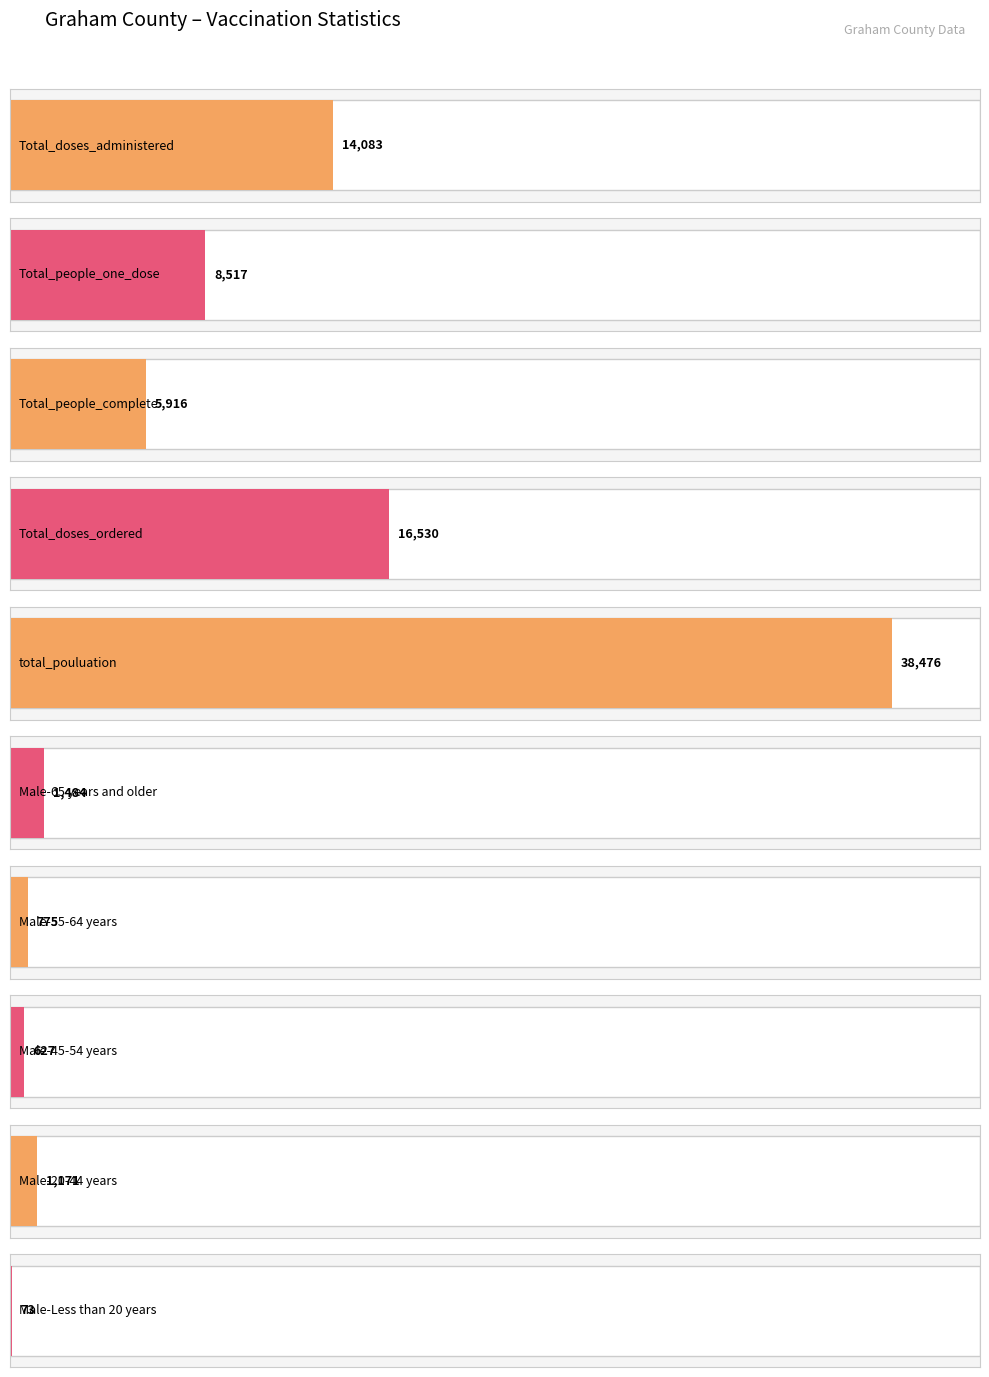

Does the chart contain any negative values?

No